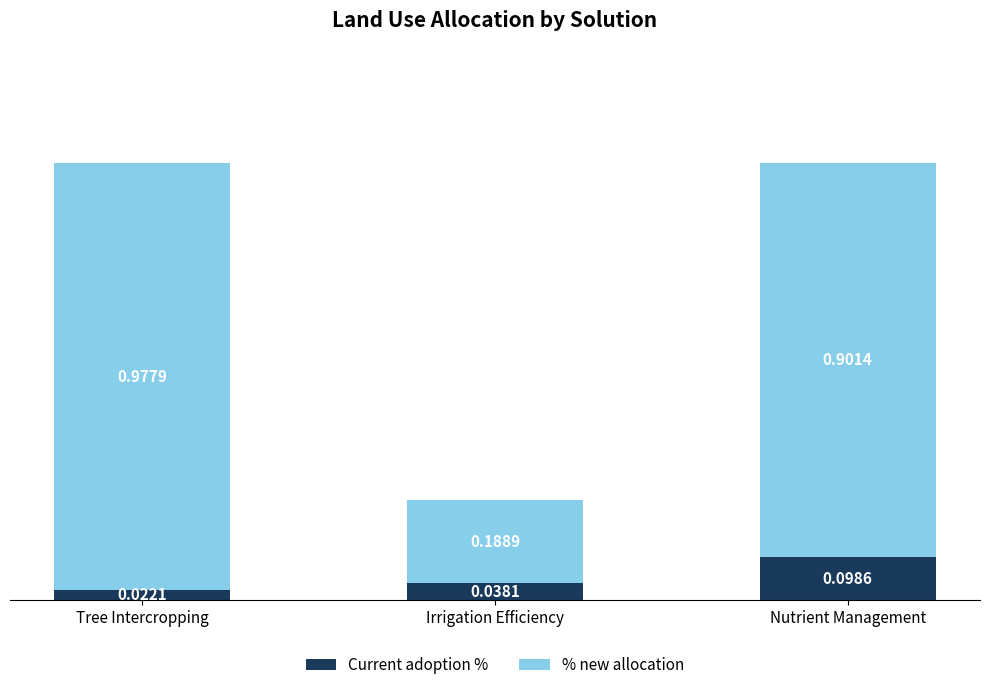

At which label does Current adoption % reach its peak?

Nutrient Management